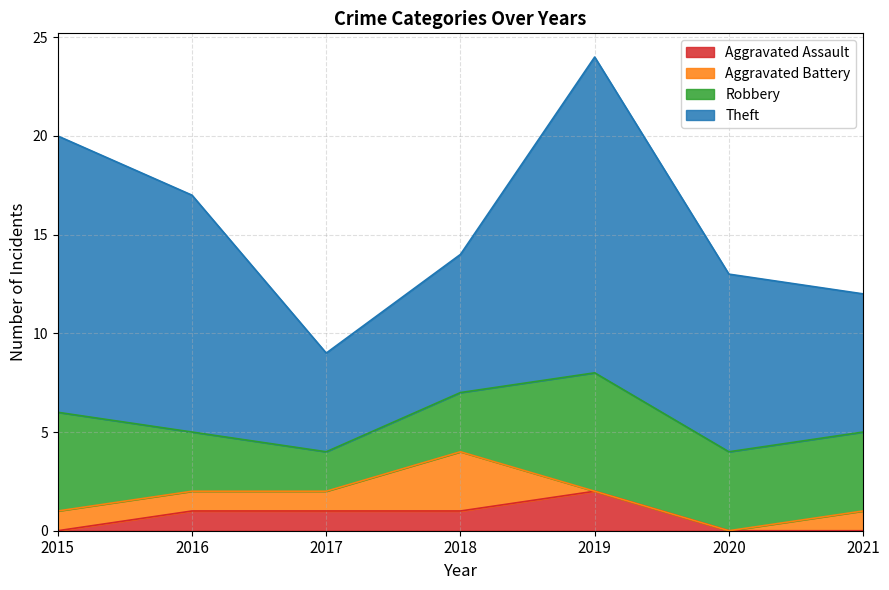

The value of Aggravated Assault at 2015 is -1. True or false?

False